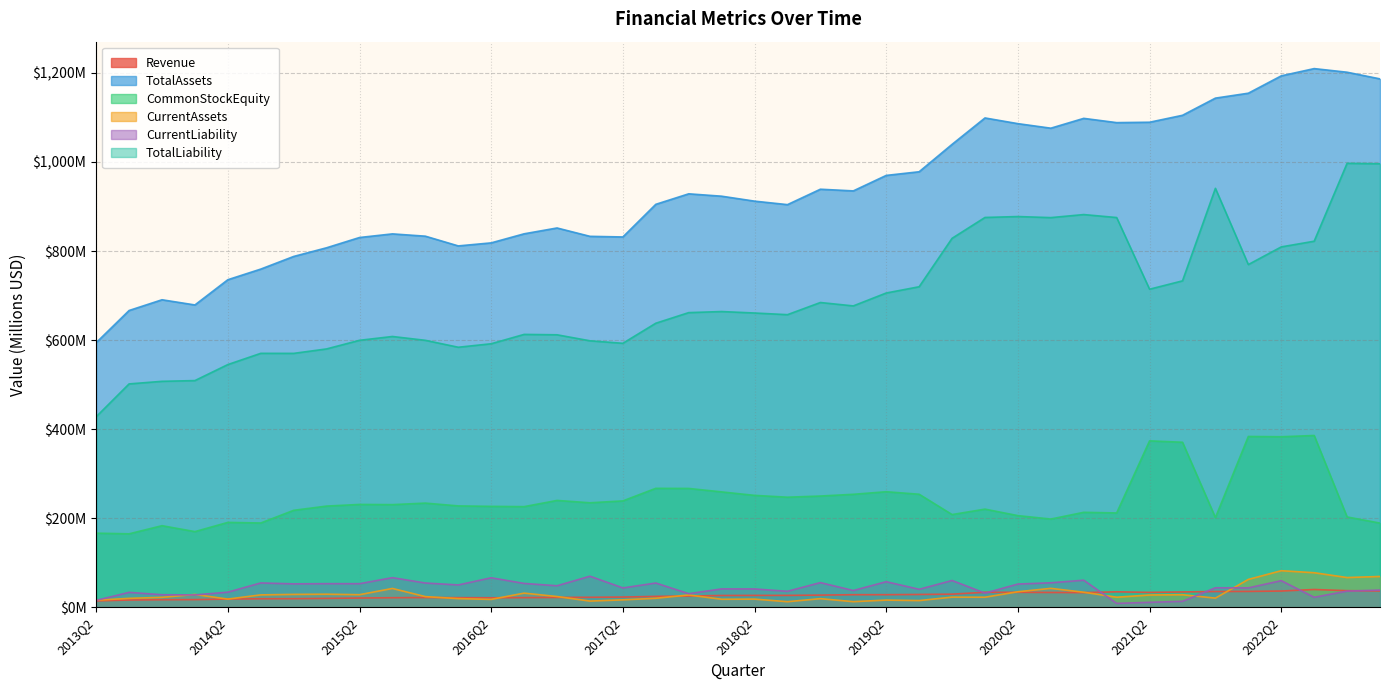

Rank the series at 2019Q3 from lowest to highest value.

CurrentAssets, Revenue, CurrentLiability, CommonStockEquity, TotalLiability, TotalAssets